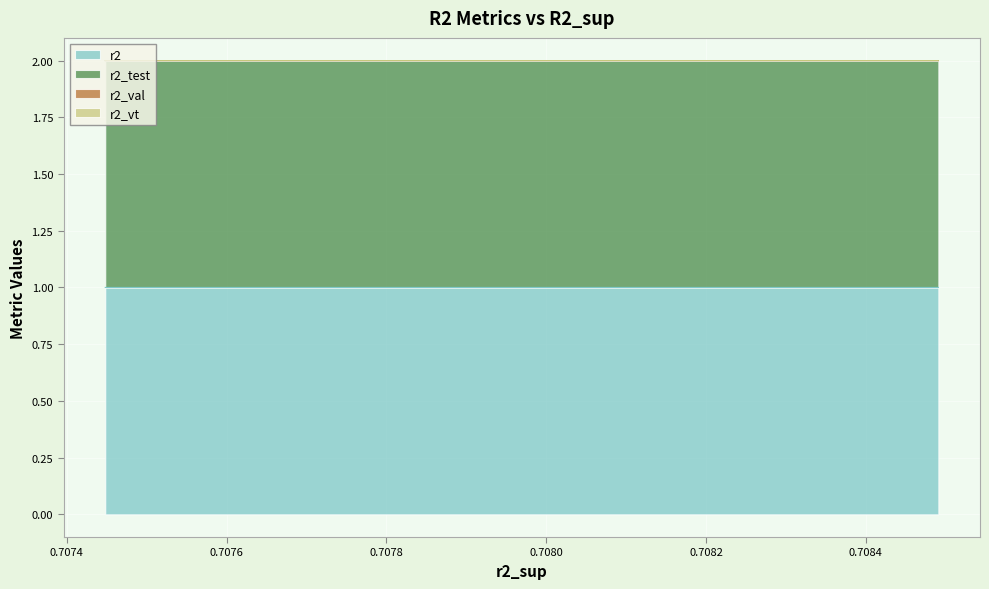

Is it true that r2 equals 1.7 at model_16_3_0?

False